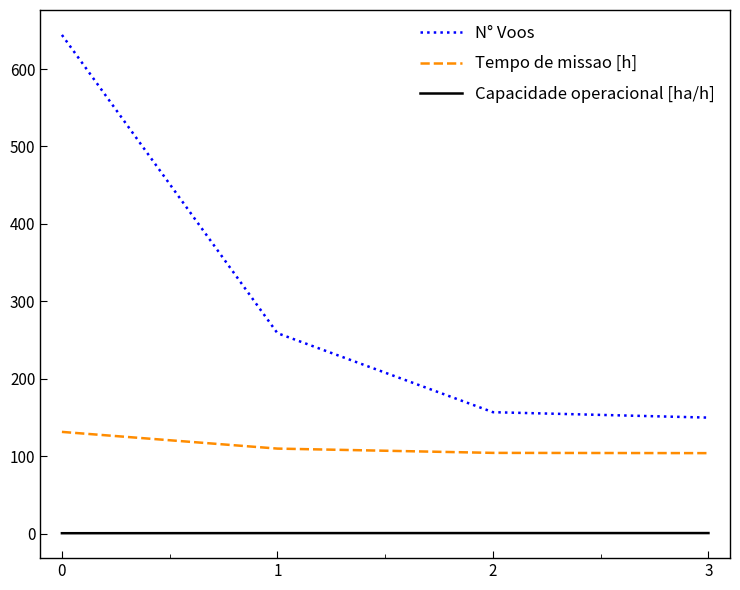

Is the value of N° Voos at 1 greater than the value of Capacidade operacional [ha/h] at 2?

Yes